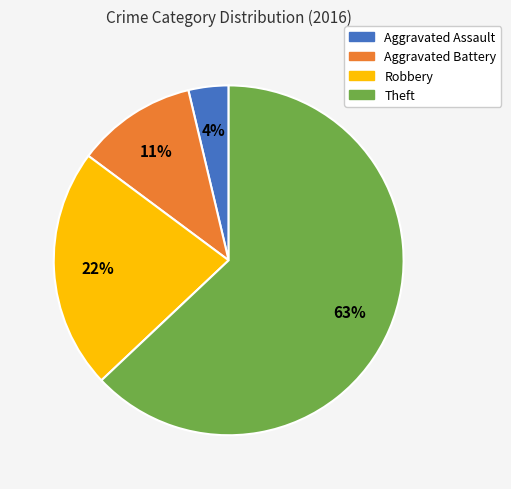

True or false: Aggravated Assault accounts for 4% of the total.

True